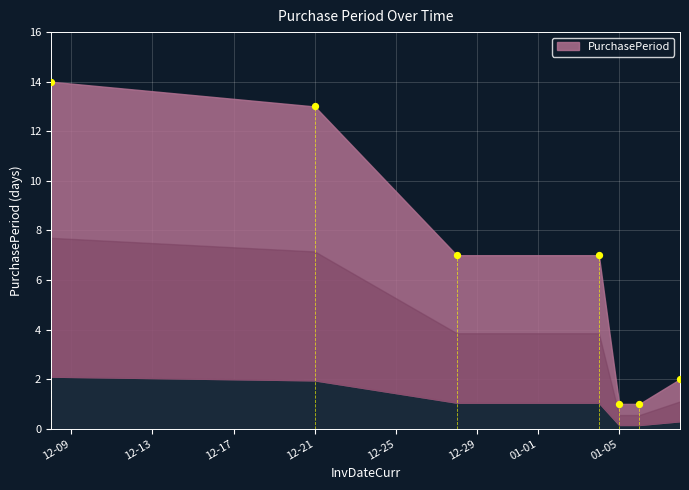

What is the average Y value?

6